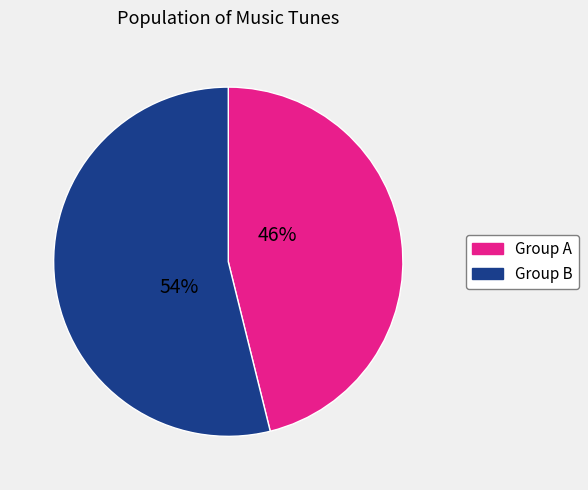

Is there any slice that represents more than half of the pie?

Yes